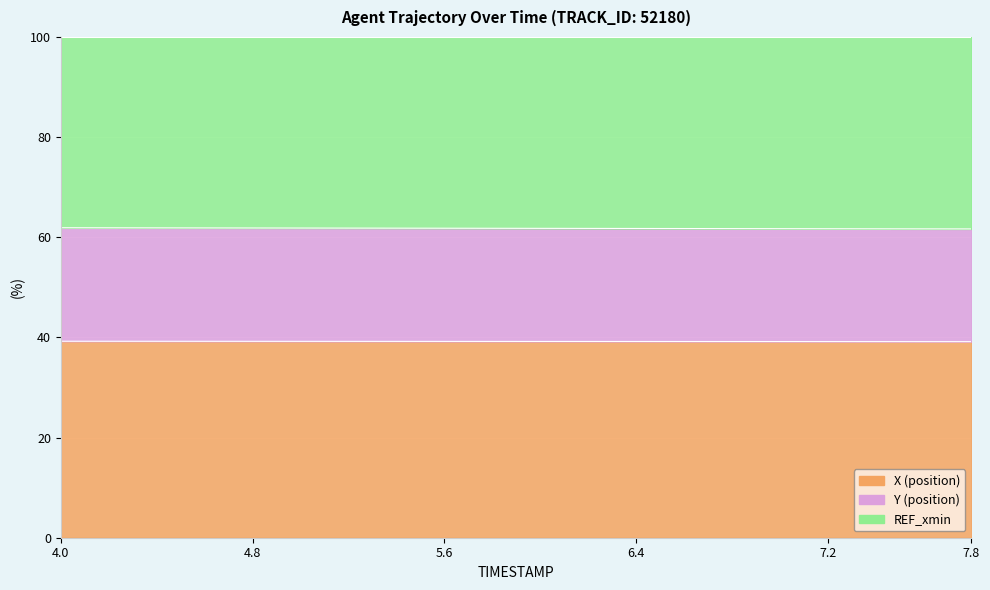

What is the sum of all Y values?

1235.7